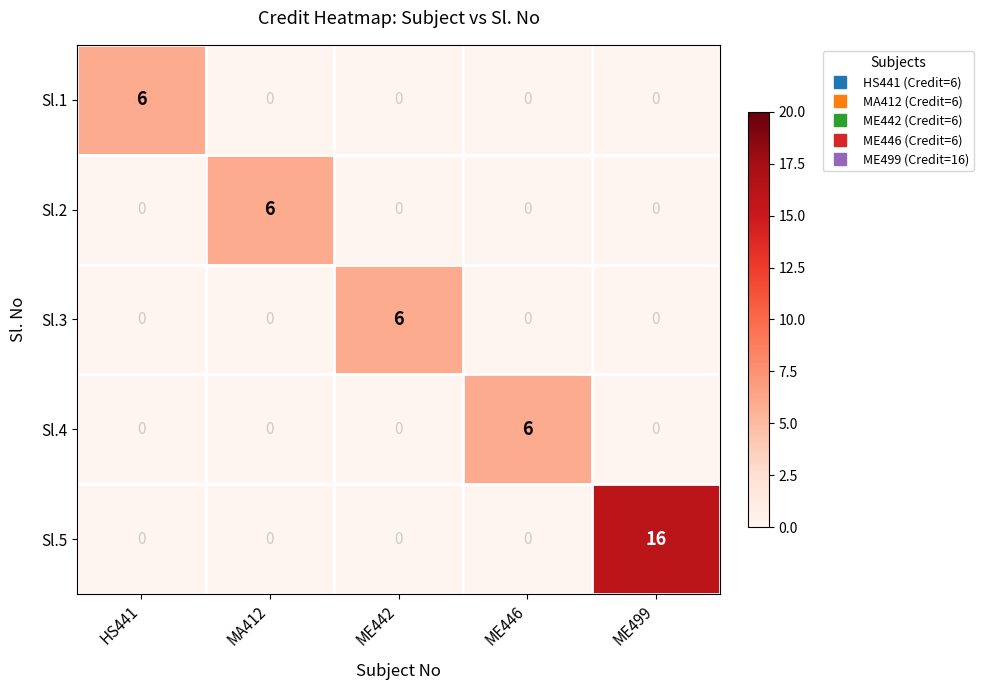

The value of Sl.3 at HS441 is 0. True or false?

True